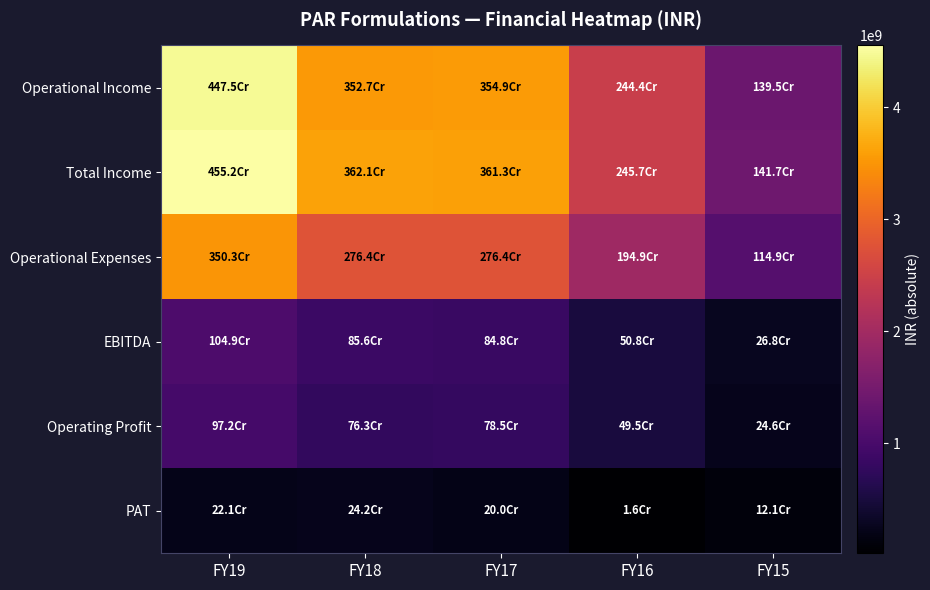

Rank the series by their maximum value, from lowest to highest.

PAT, Operating Profit, EBITDA, Operational Expenses, Operational Income, Total Income